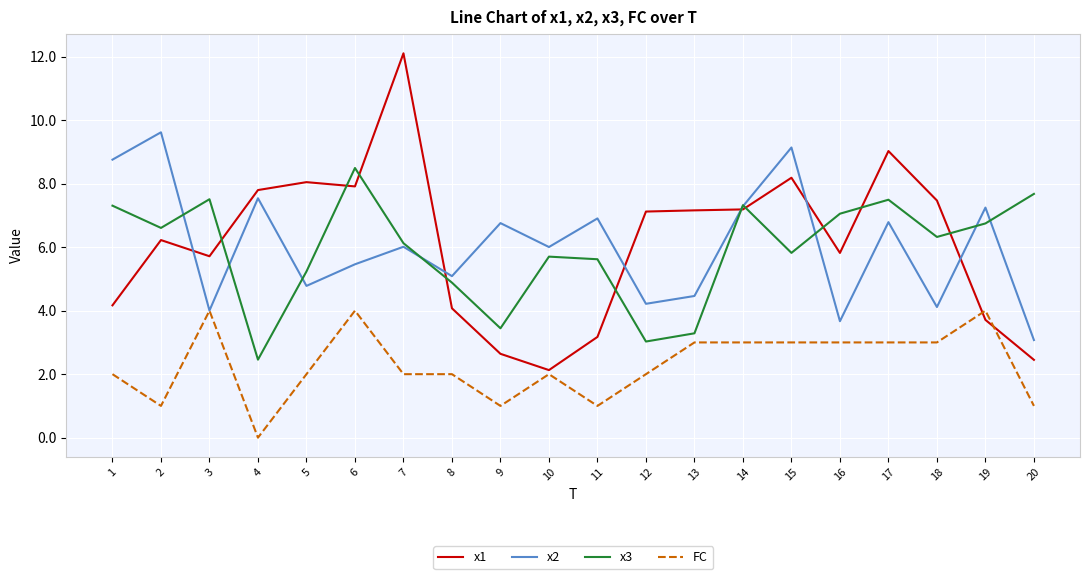

Is it true that x3 equals 9.0 at 11?

False